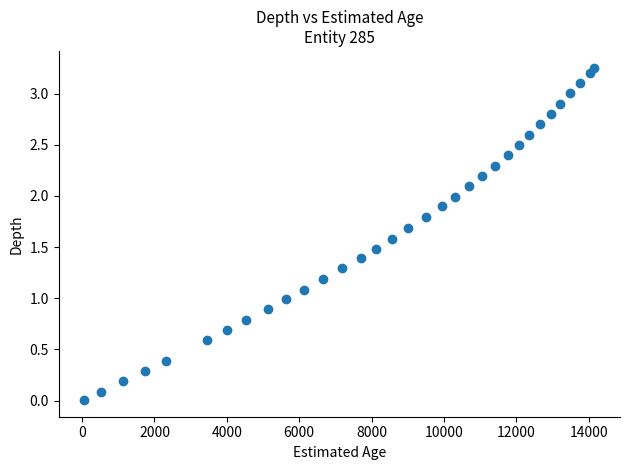

What is the range of X values (max minus min)?

14102.0